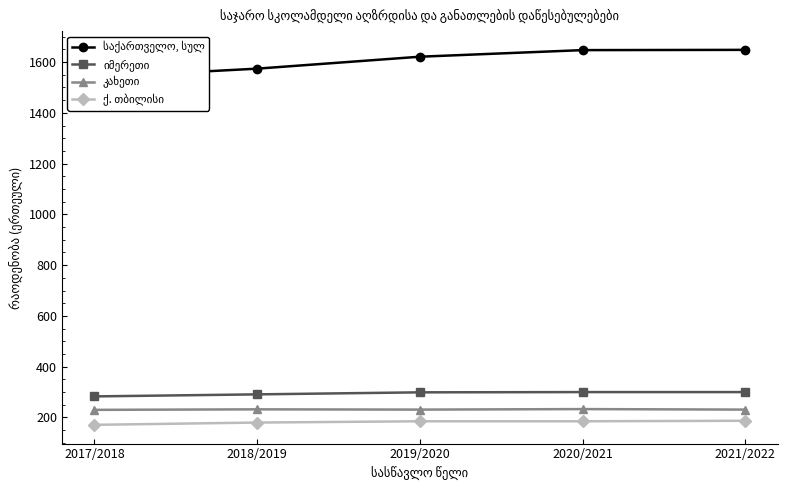

Is it true that ქ. თბილისი equals 180 at 2018/2019?

True